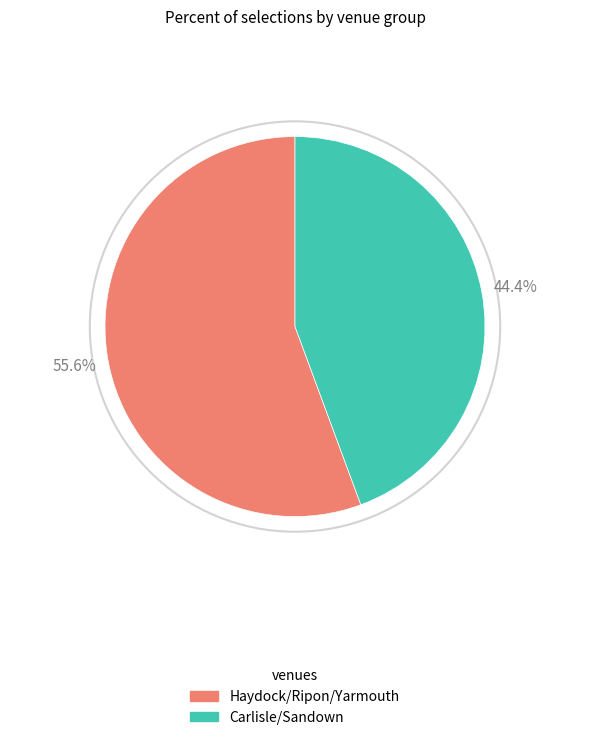

To the nearest percent, what is the difference between the largest and smallest slice percentages?

11%